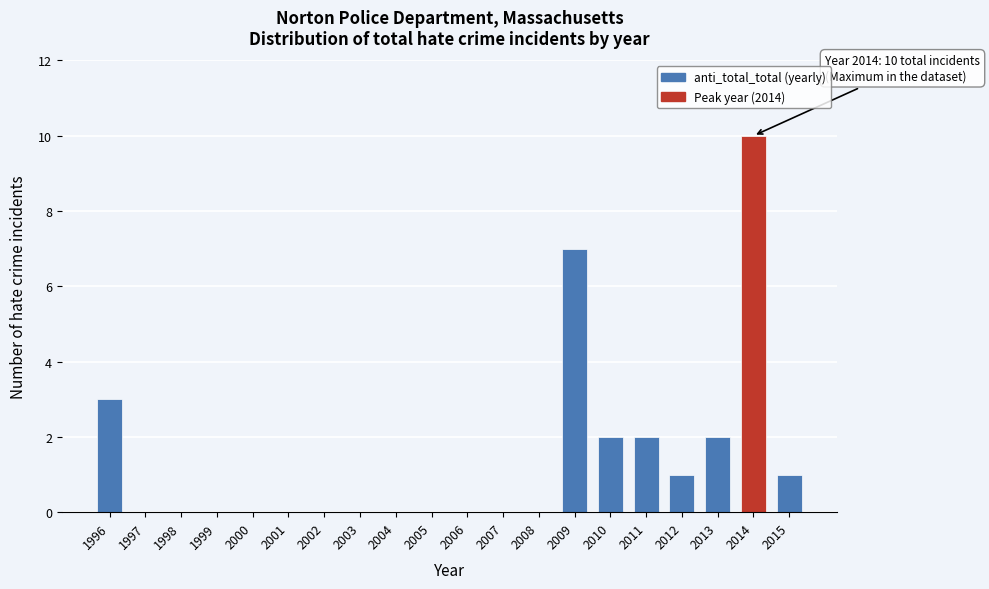

Reading left to right, list all the values displayed in this chart.

1996=3	1997=0	1998=0	1999=0	2000=0	2001=0	2002=0	2003=0	2004=0	2005=0	2006=0	2007=0	2008=0	2009=7	2010=2	2011=2	2012=1	2013=2	2014=10	2015=1